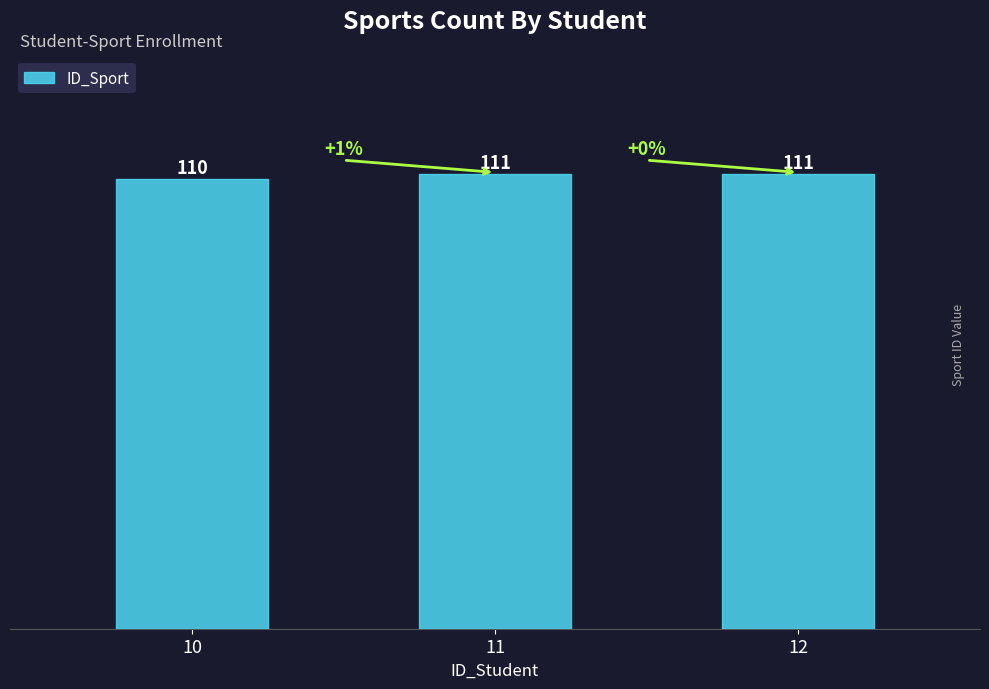

Where is the data nearest to the value 110?

10